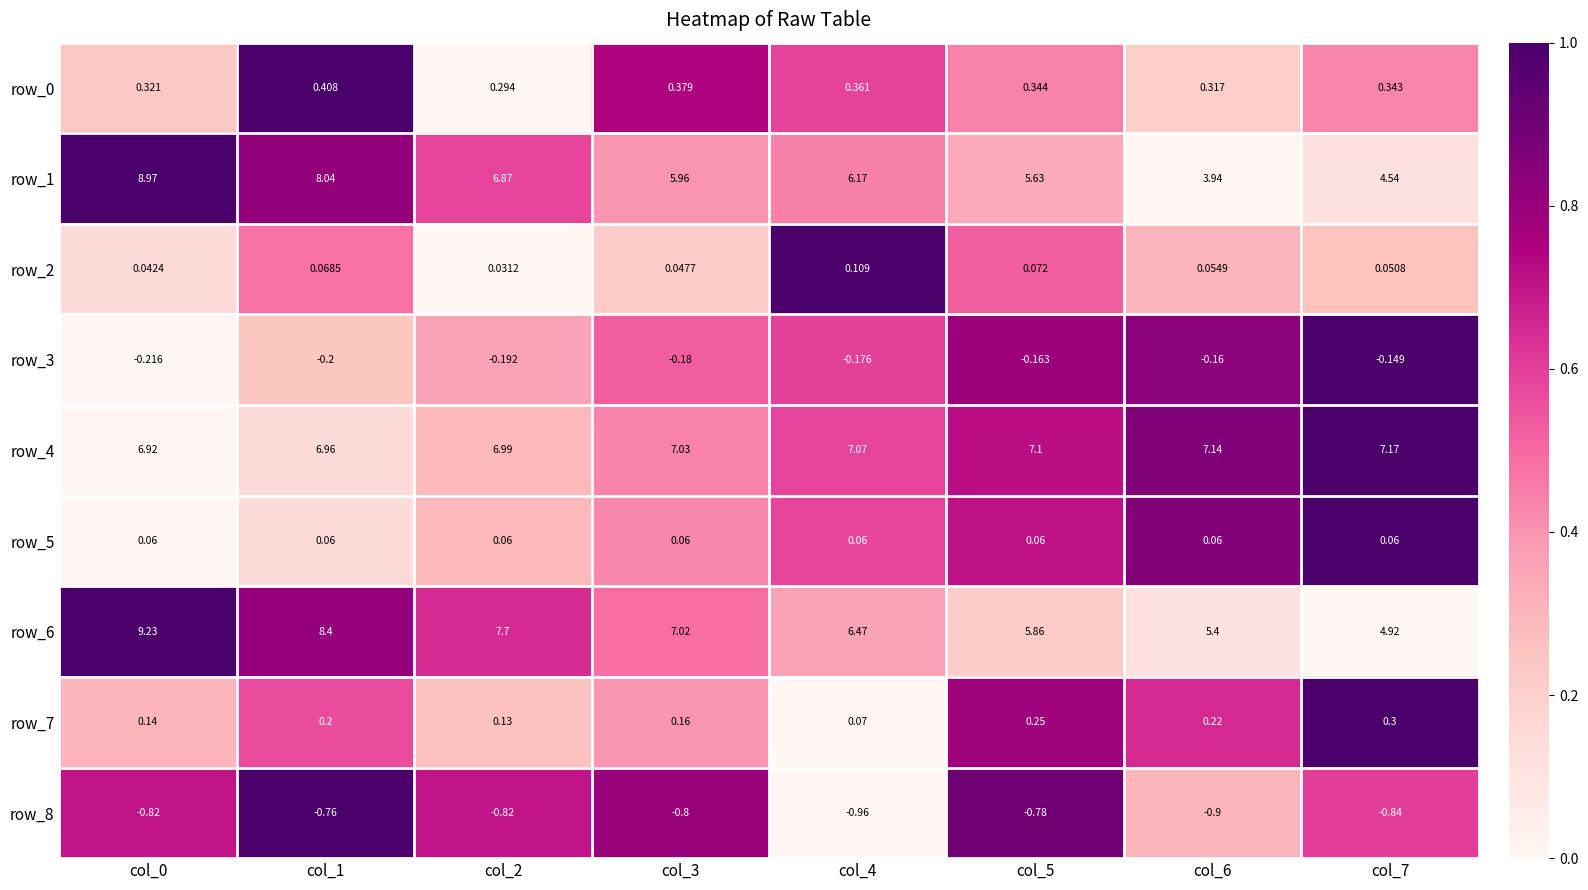

What is the spread (max minus min) of values at col_5?

7.9